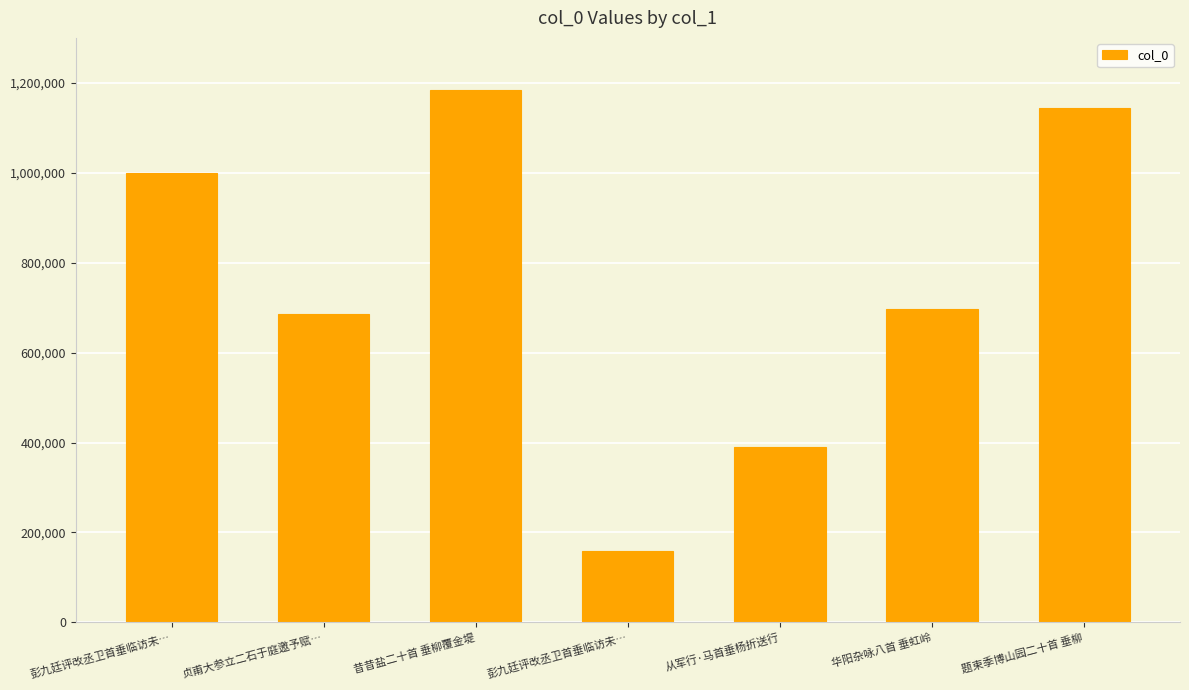

How many data points does each series have?

7